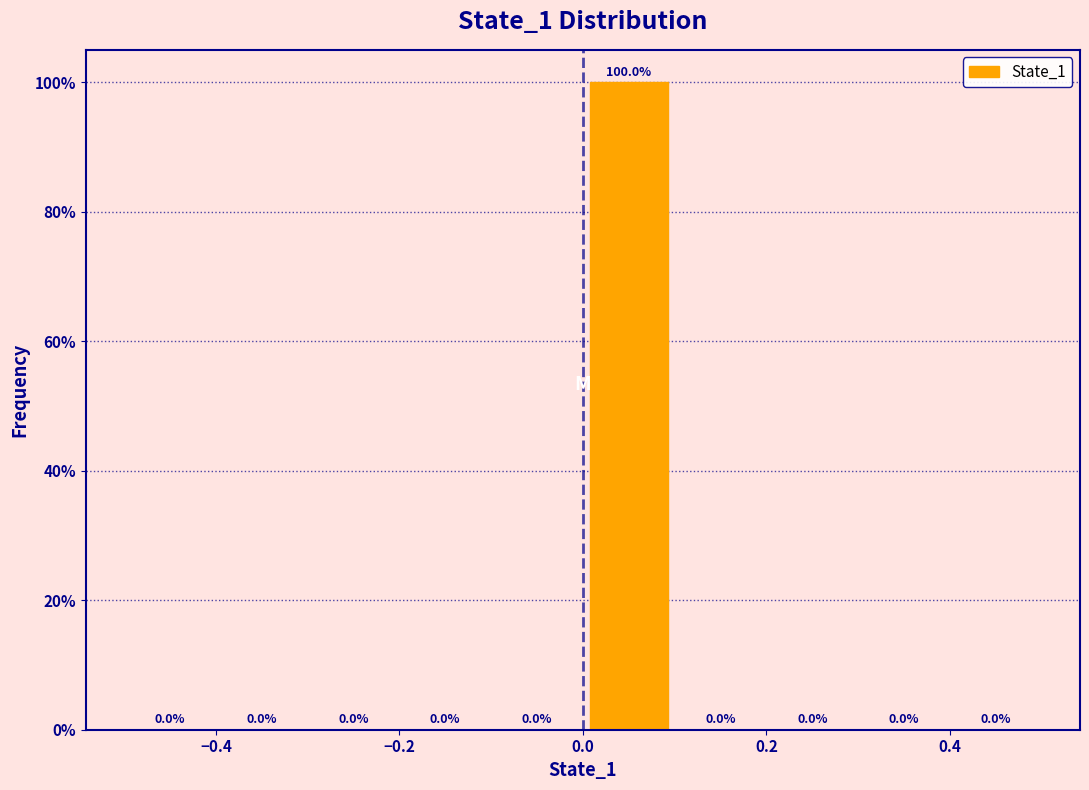

Reading left to right, list every bar in this chart as the range it spans on the x-axis followed by its height.

-0.5 to -0.4: 0.0
-0.4 to -0.3: 0.0
-0.3 to -0.2: 0.0
-0.2 to -0.1: 0.0
-0.1 to 0.0: 0.0
0.0 to 0.1: 100.0
0.1 to 0.2: 0.0
0.2 to 0.3: 0.0
0.3 to 0.4: 0.0
0.4 to 0.5: 0.0